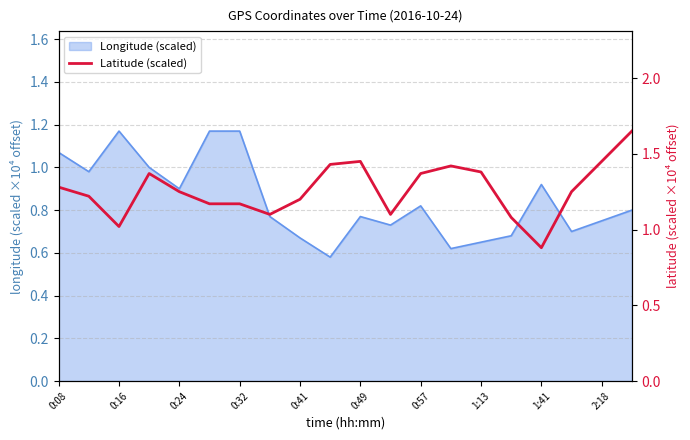

What is the sum of the values at 15 and 10?

2.5